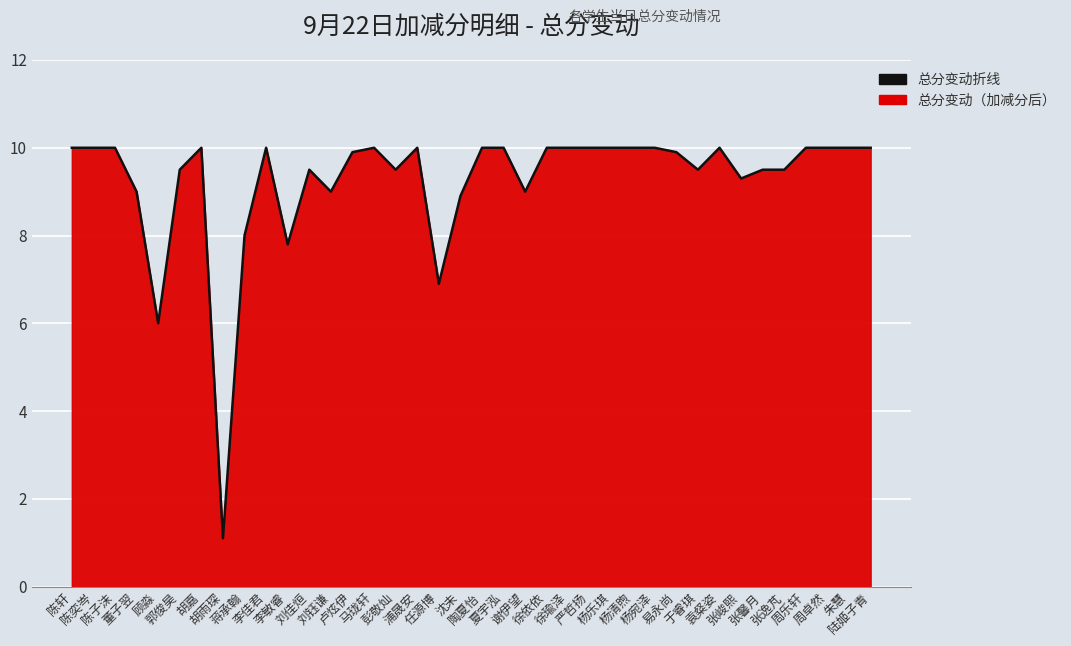

What is the average value?

9.3